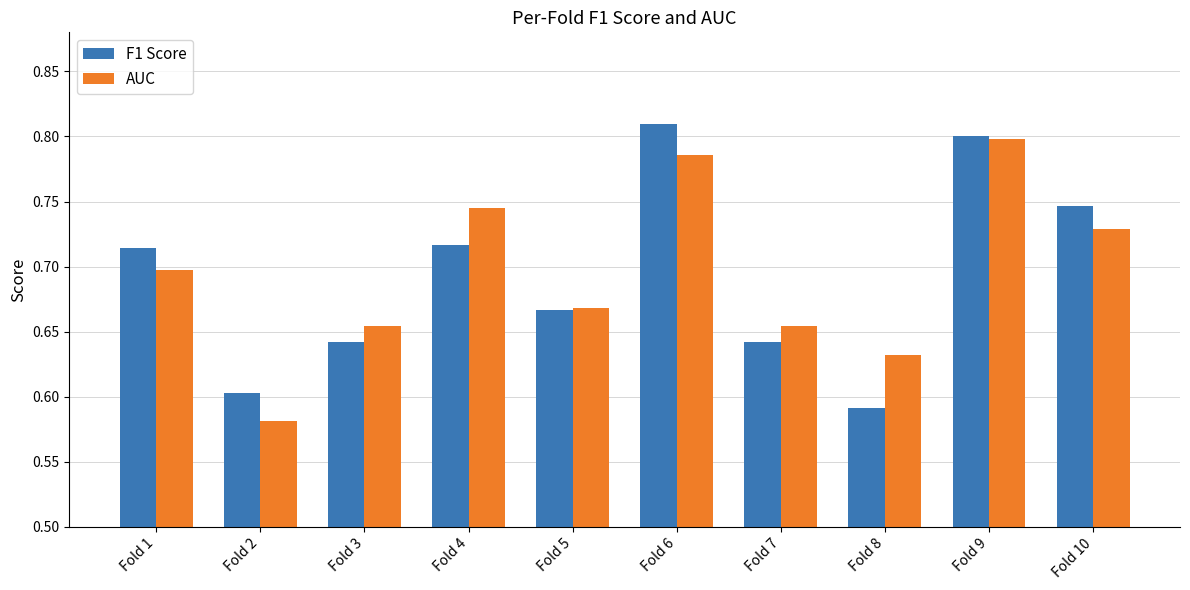

At which label does F1 Score reach its minimum?

Fold 8